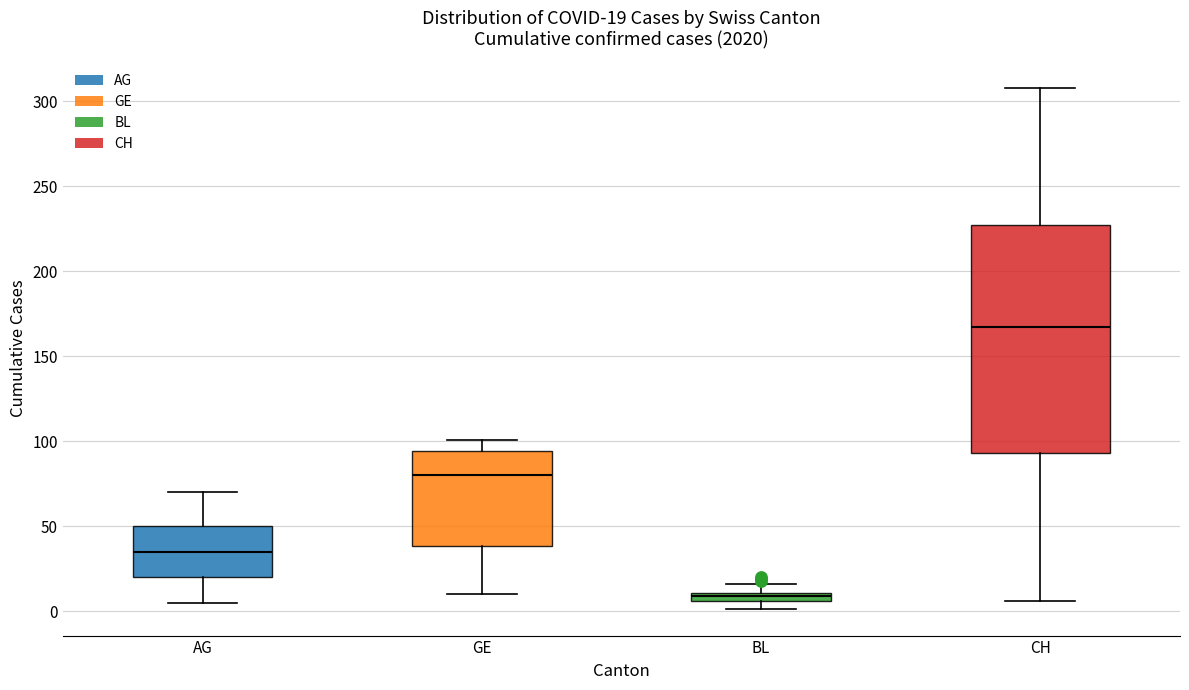

Which box is the tallest, from its lower edge to its upper edge?

CH